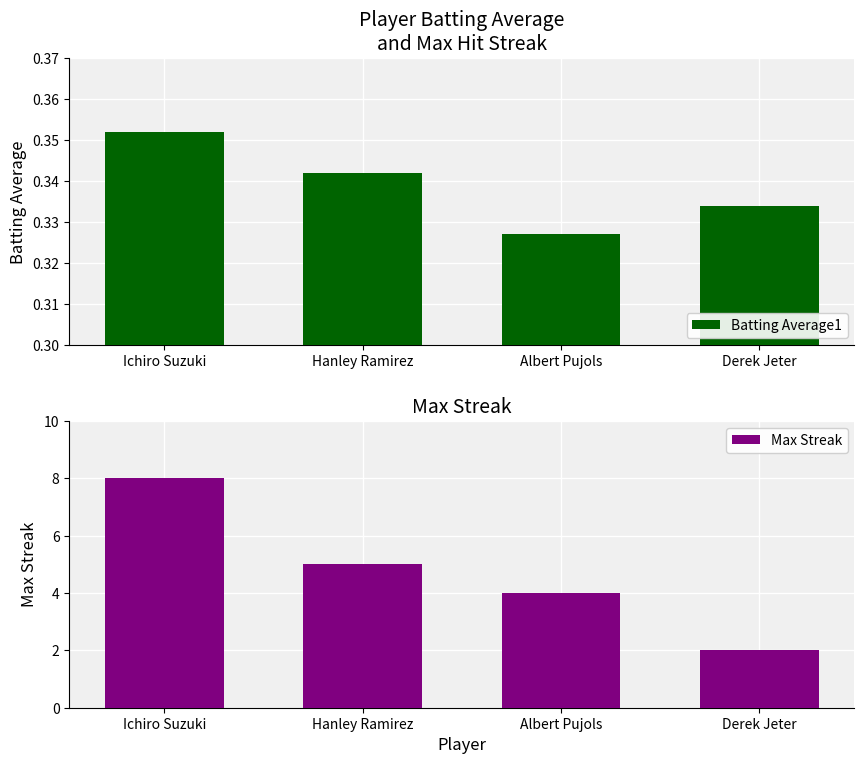

At how many categories does at least one series exceed 7?

1